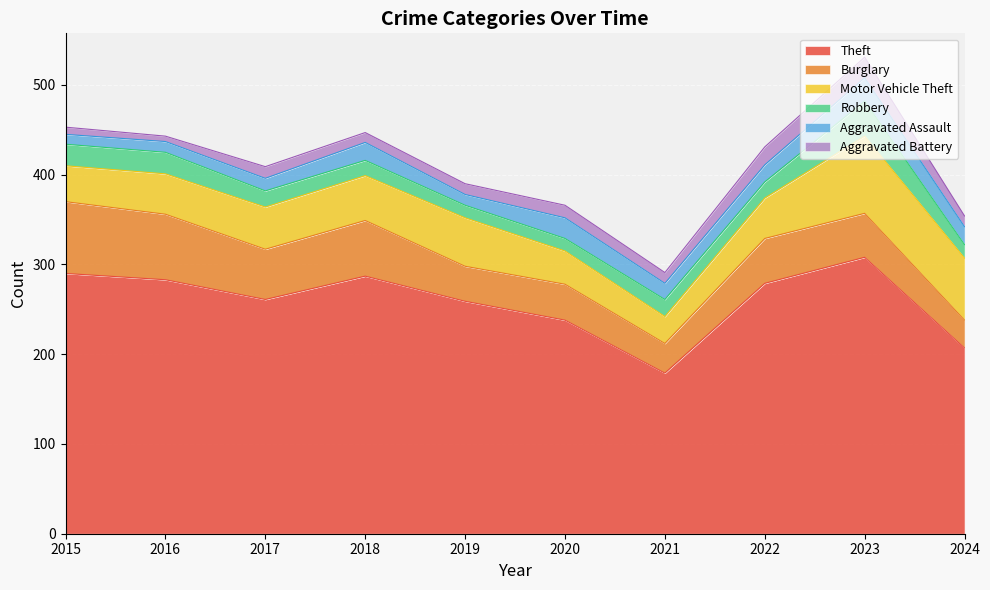

What is the difference between the Robbery values at 2022 and 2018?

1